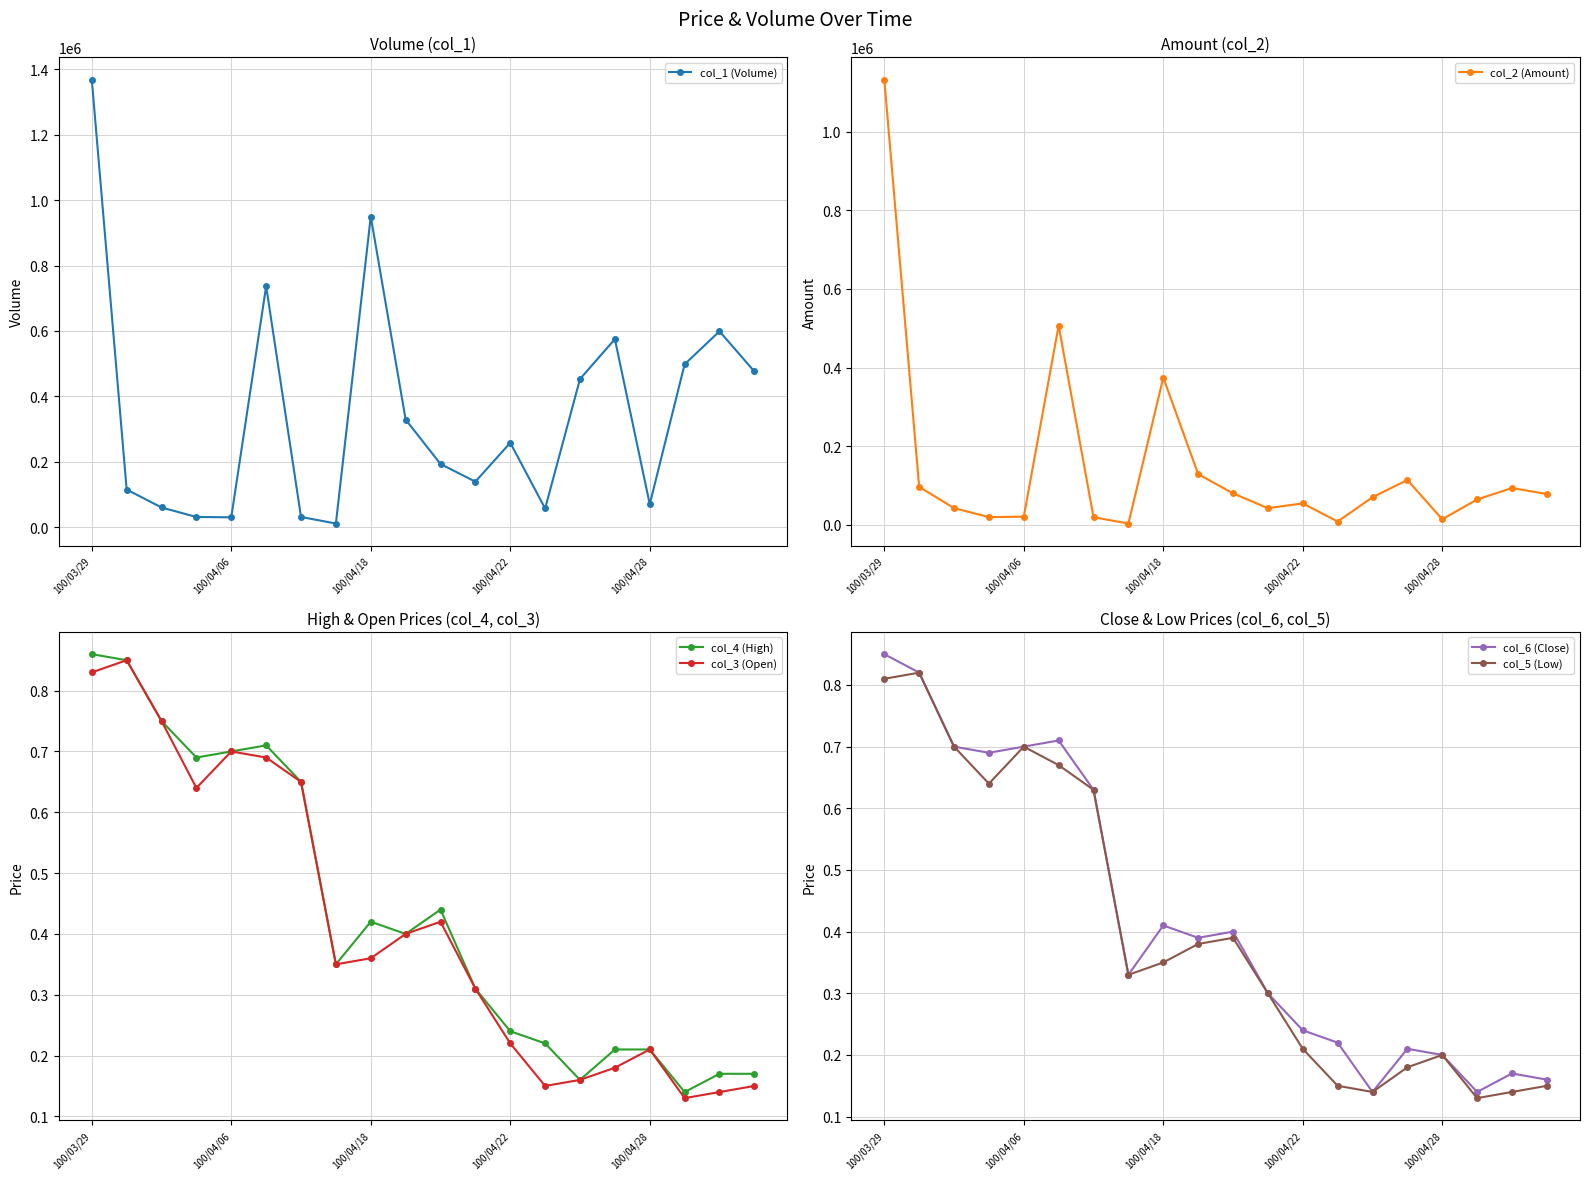

True or false: col_3 (Open) has a value of 0.1 at 11.

False